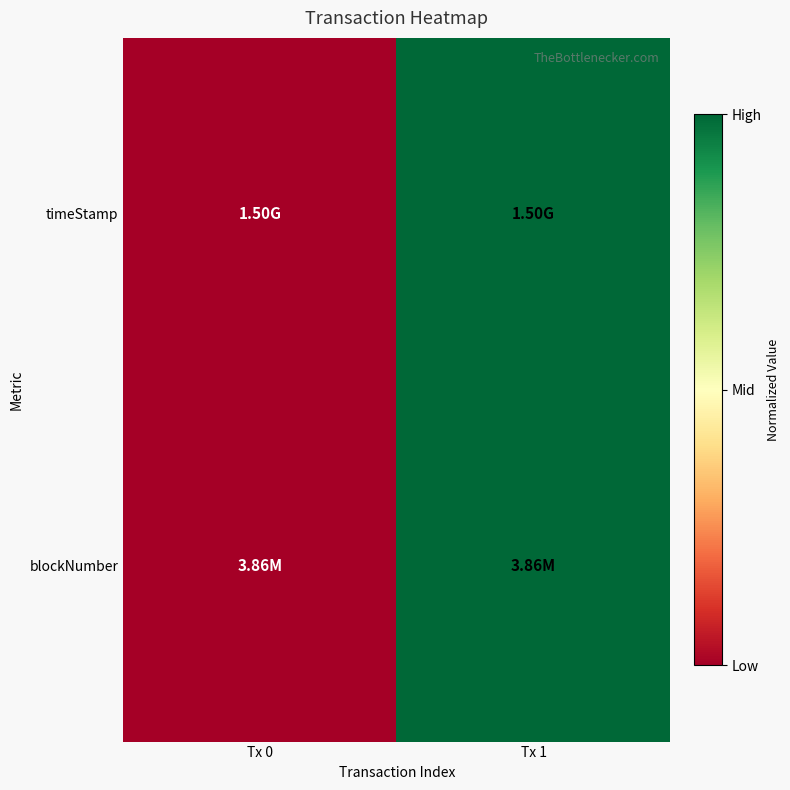

At Tx 1, list the series in order from largest to smallest.

timeStamp, blockNumber